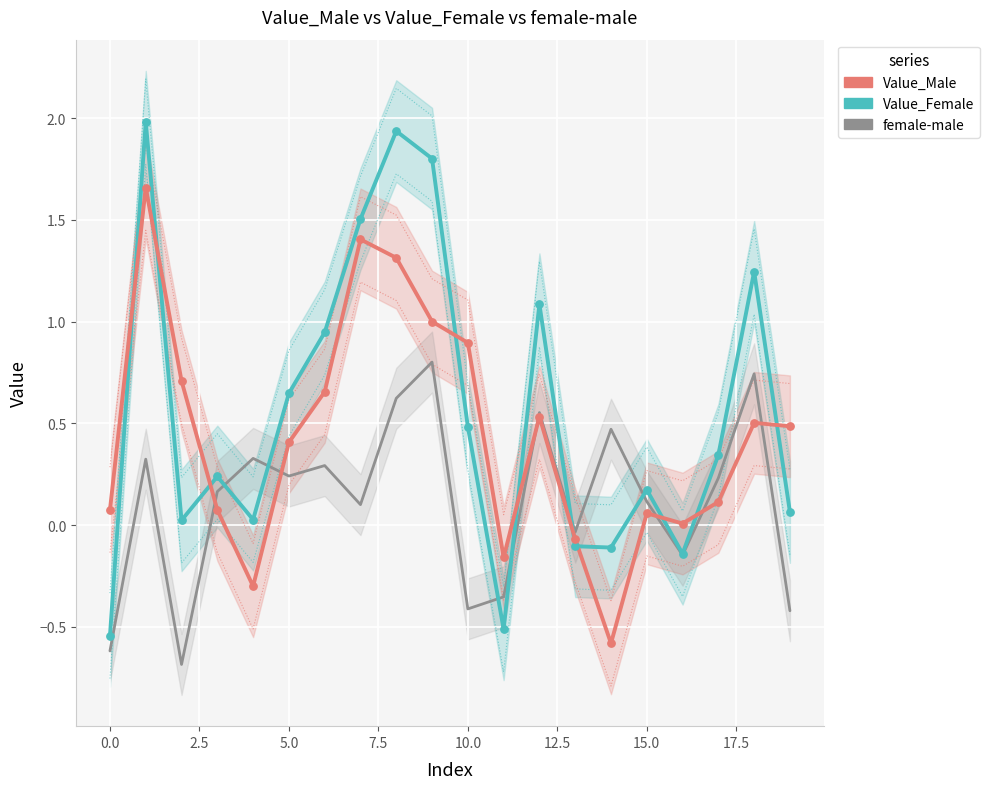

What are all the series names shown in the legend?

Value_Female, Value_Male, female-male